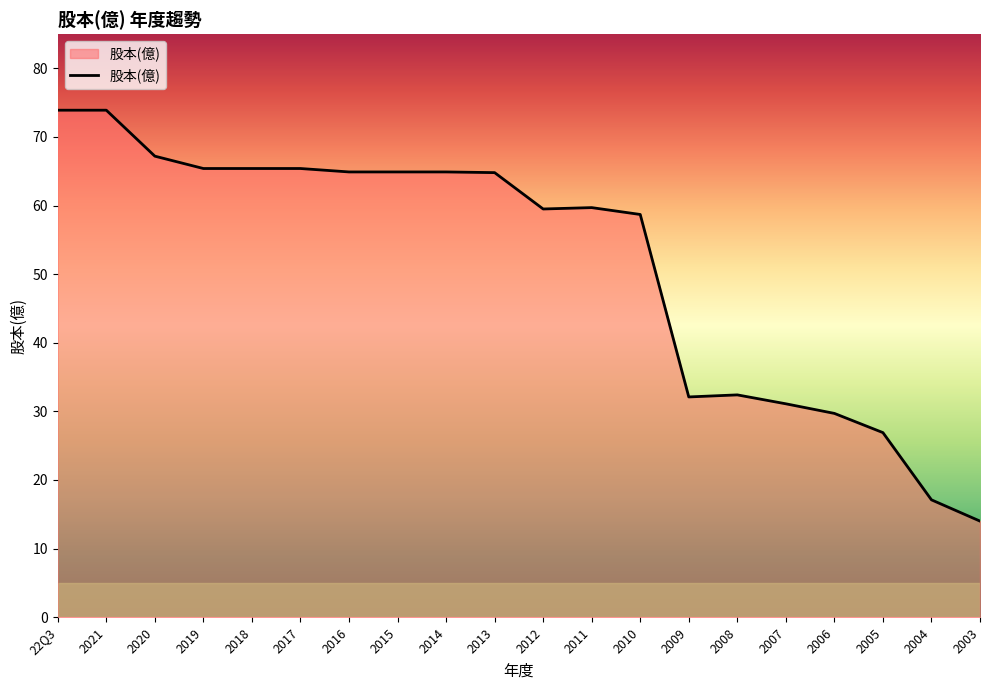

What is the change in value from 2019 to 2010?

-6.7